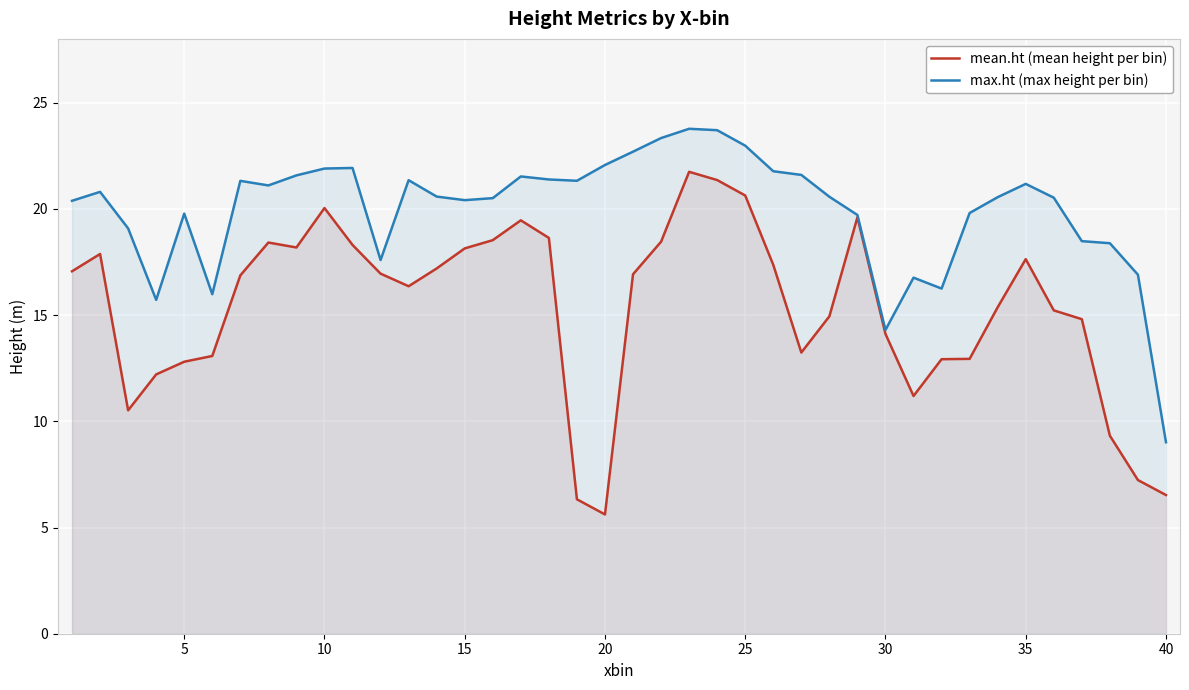

How many data points does each series have?

40